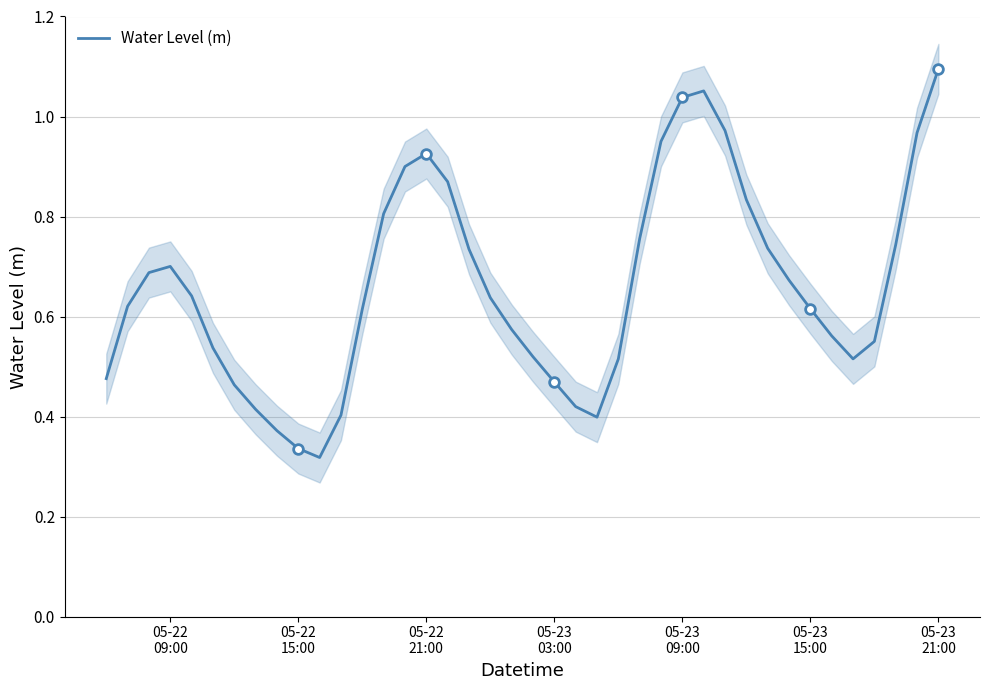

What is the value of the 36th point from the left?

0.5